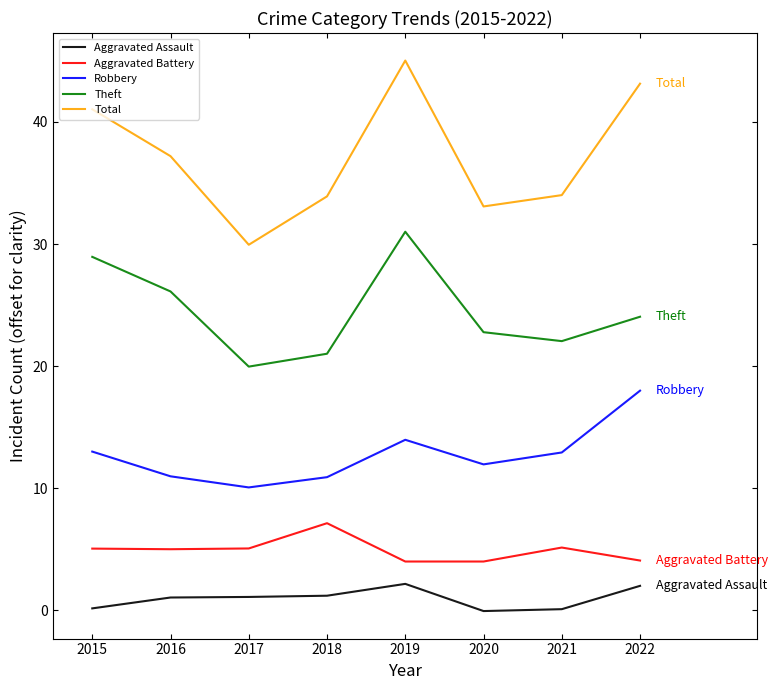

What is the minimum value for Aggravated Assault?

-0.1